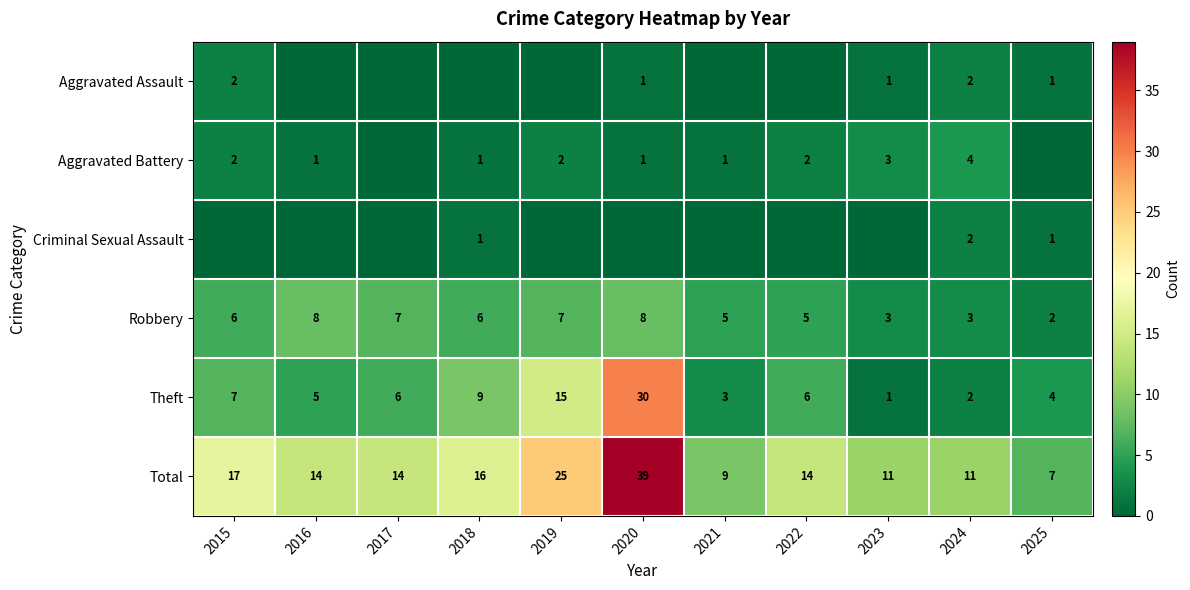

What is the sum of all Total values?

177